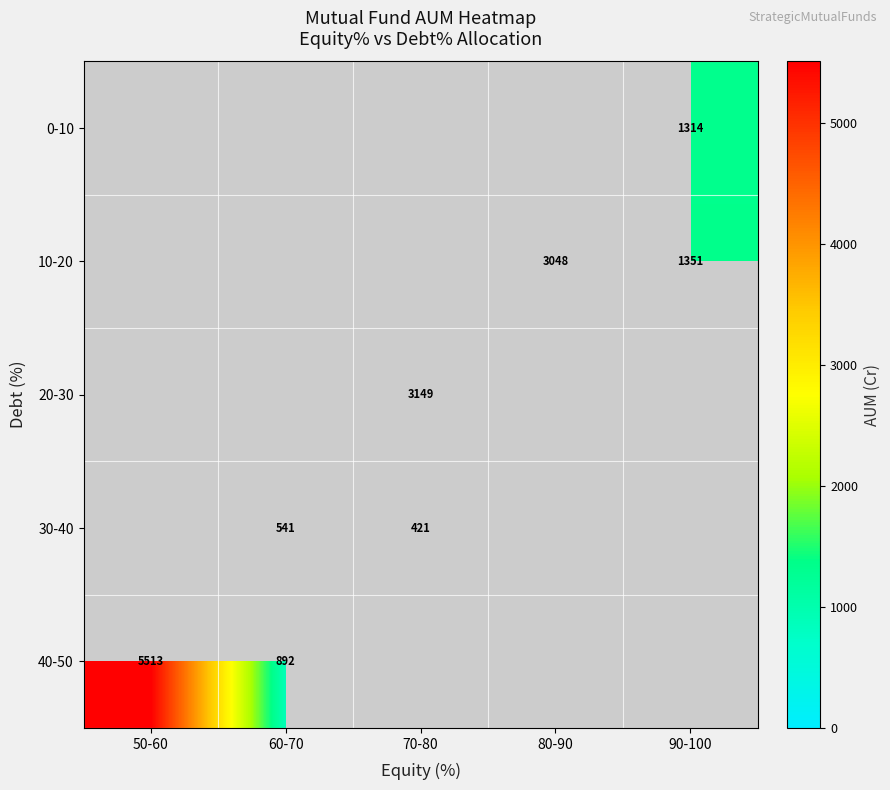

The 10-20 series shows 3048 at 80-90. True or false?

True